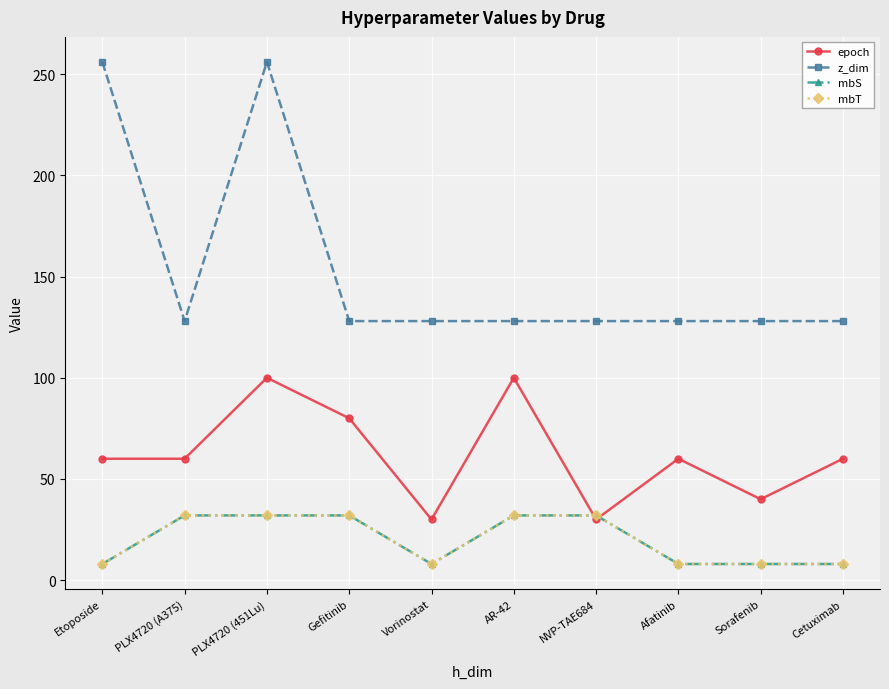

Is this an area chart (filled region under the line)?

No